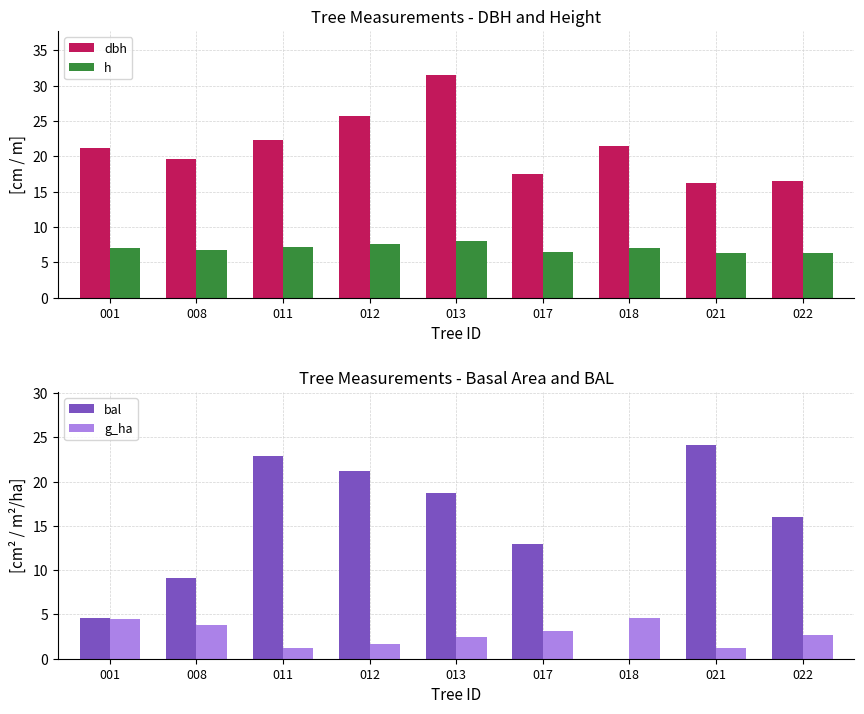

What are all the series names shown in the legend?

dbh, h, bal, g_ha